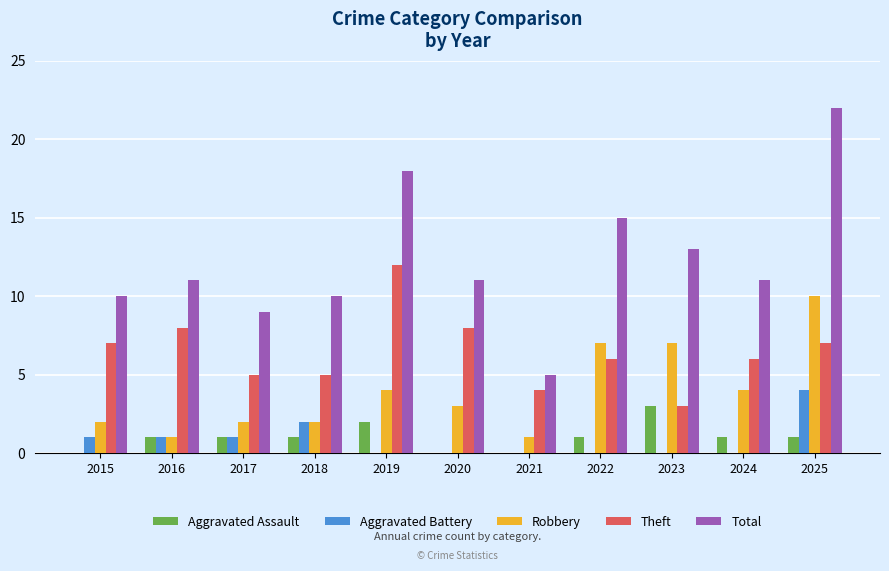

At which category is the sum across all series the highest?

2025